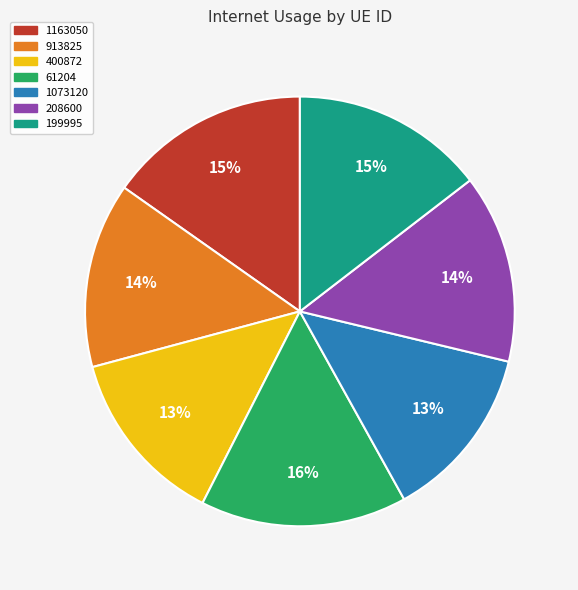

To the nearest percent, what is the combined percentage of 199995 and 1163050?

30%